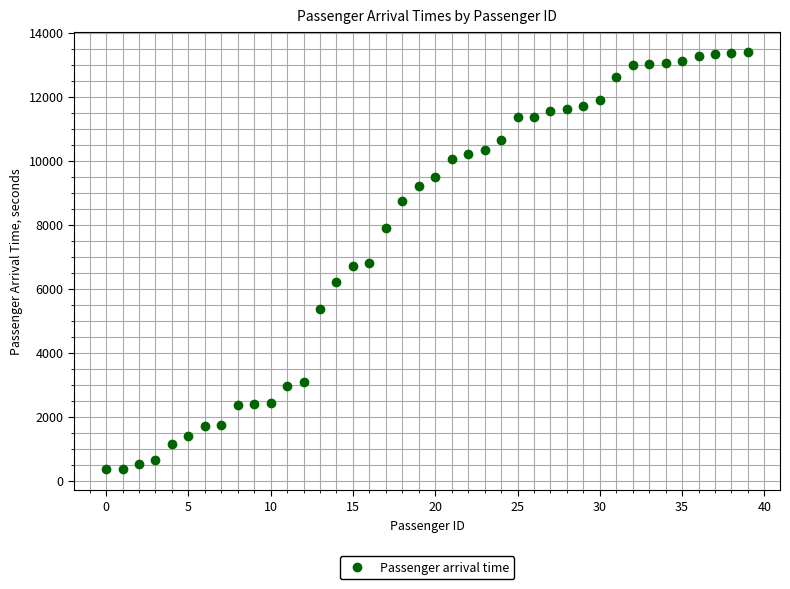

What is the range of Y values (max minus min)?

13024